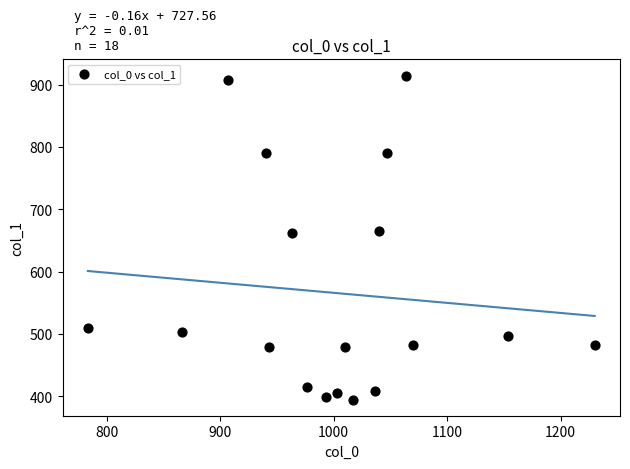

What is the range of X values (max minus min)?

446.7